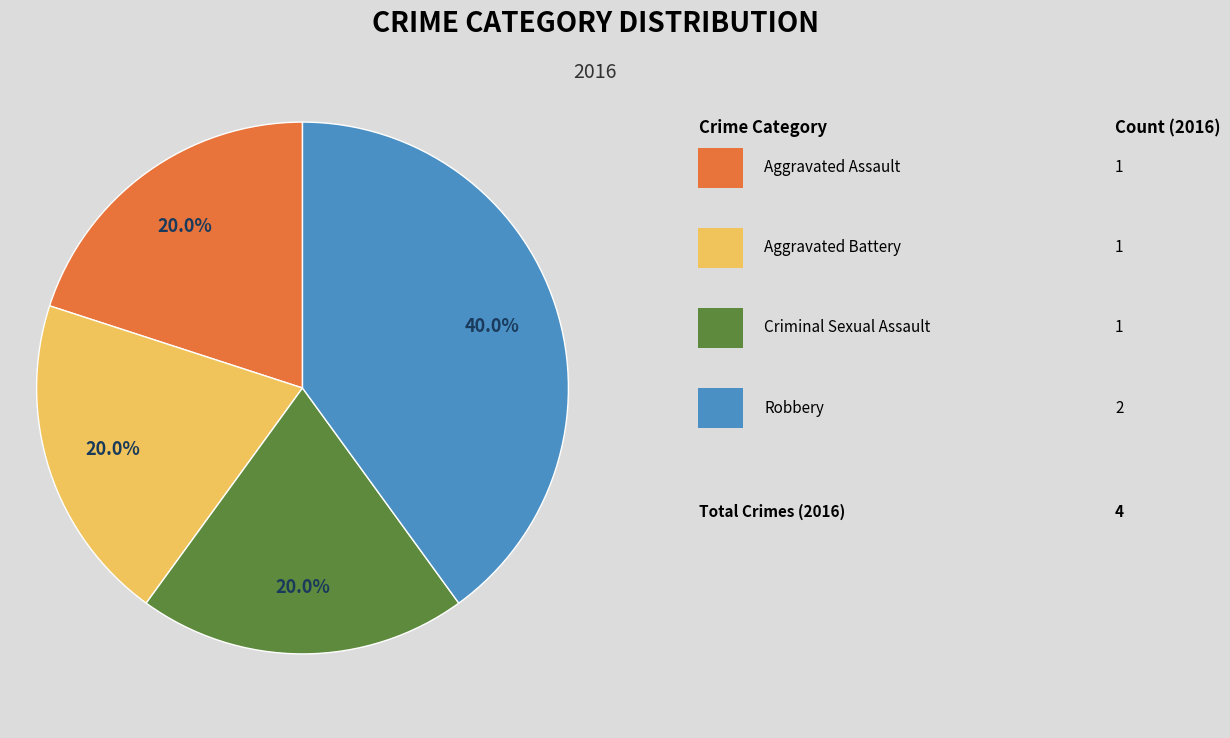

Does any single category account for the majority?

No